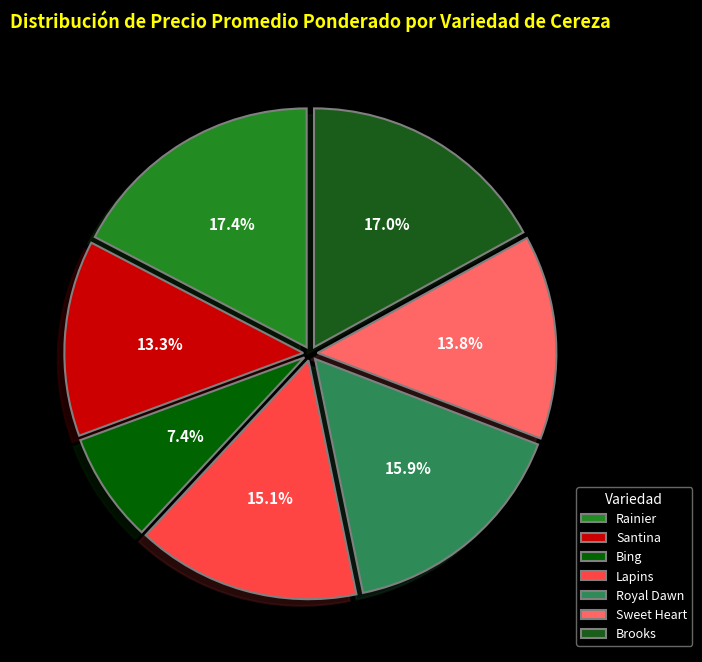

The Royal Dawn slice represents 16% of the pie. True or false?

True